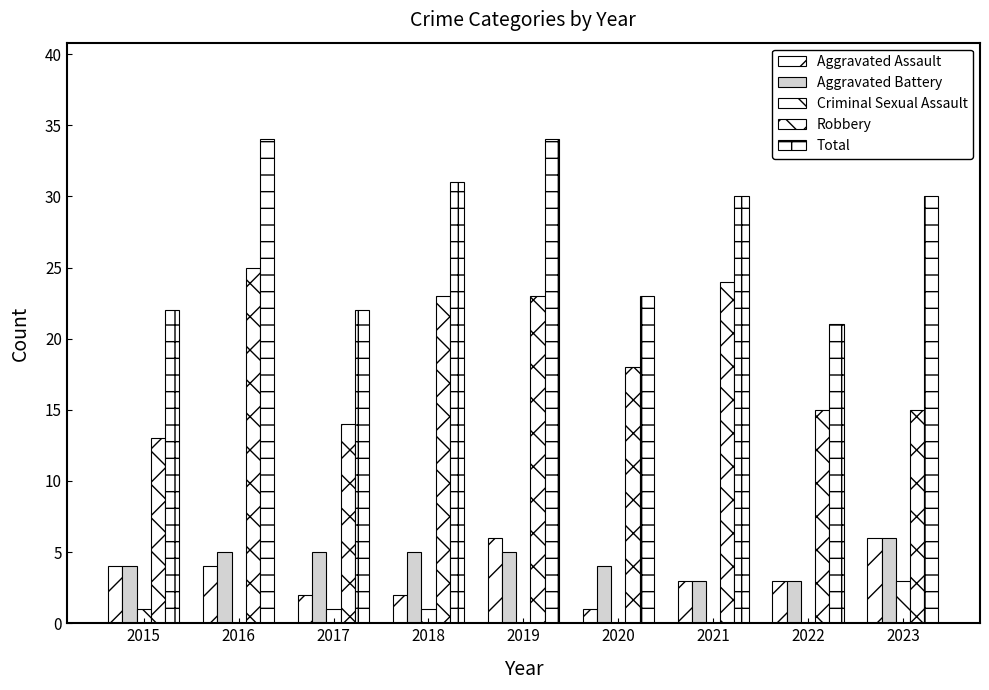

What is the sum of all Aggravated Assault values?

31